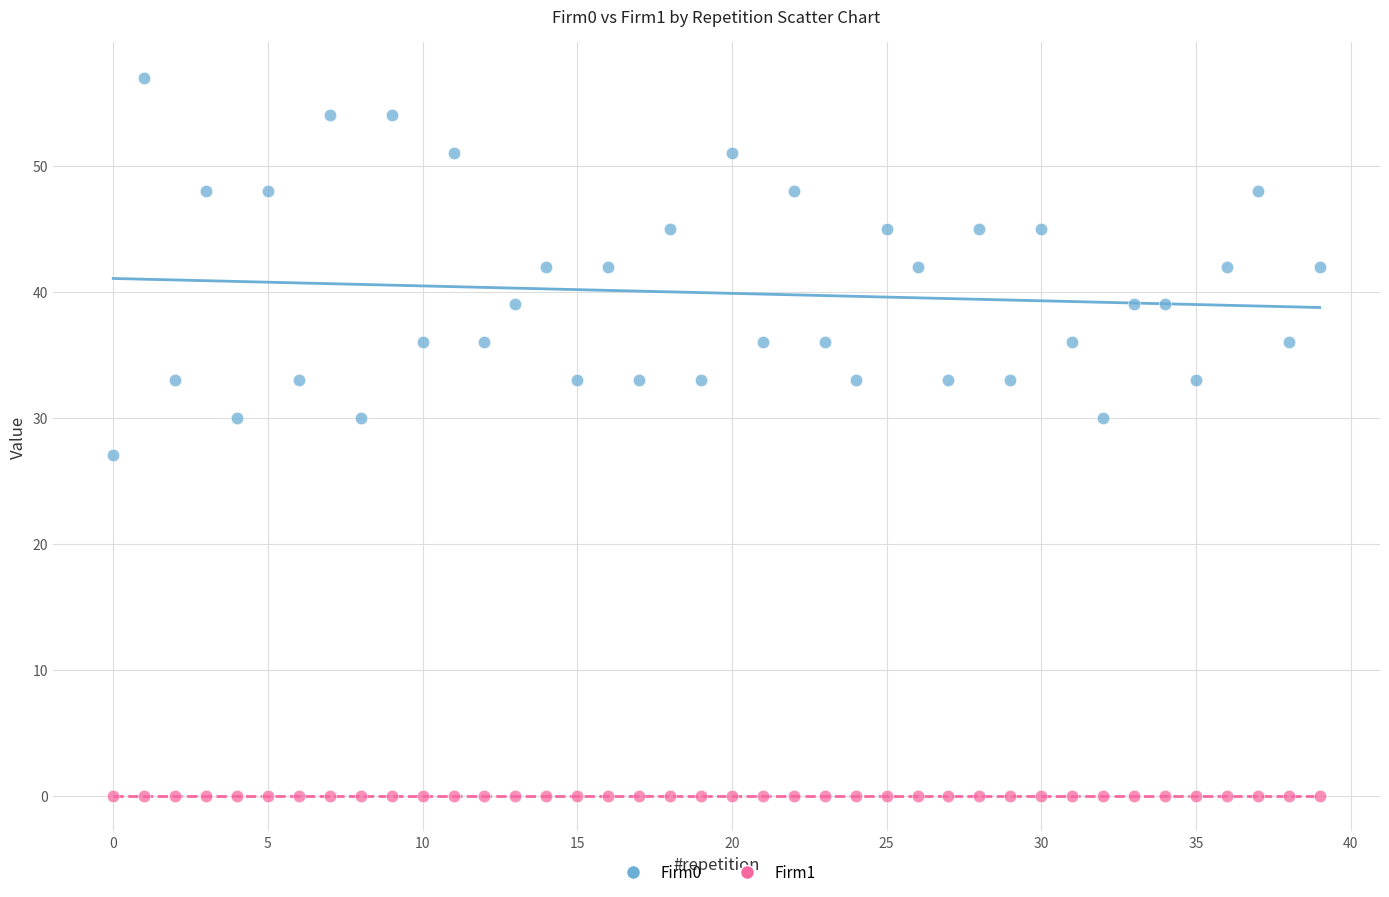

Which series reaches the minimum Y coordinate?

Firm1